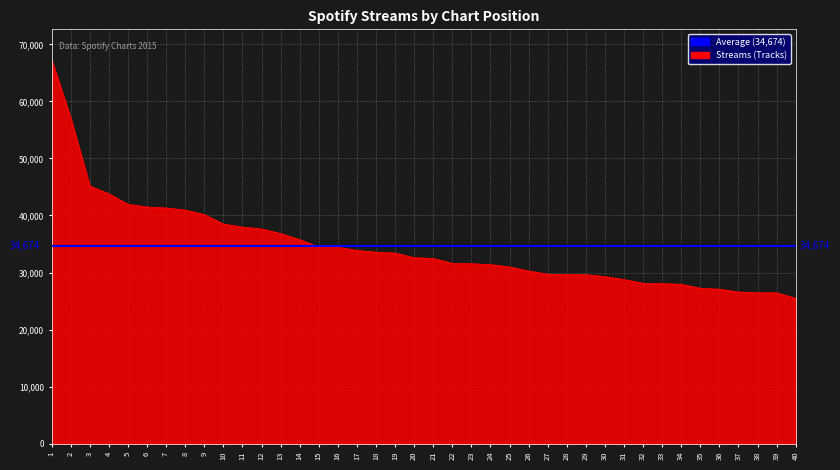

List the labels in order of value, smallest first.

40, 39, 38, 37, 36, 35, 34, 33, 32, 31, 30, 29, 28, 27, 26, 25, 24, 23, 22, 21, 20, 19, 18, 17, 16, 15, 14, 13, 12, 11, 10, 9, 8, 7, 6, 5, 4, 3, 2, 1